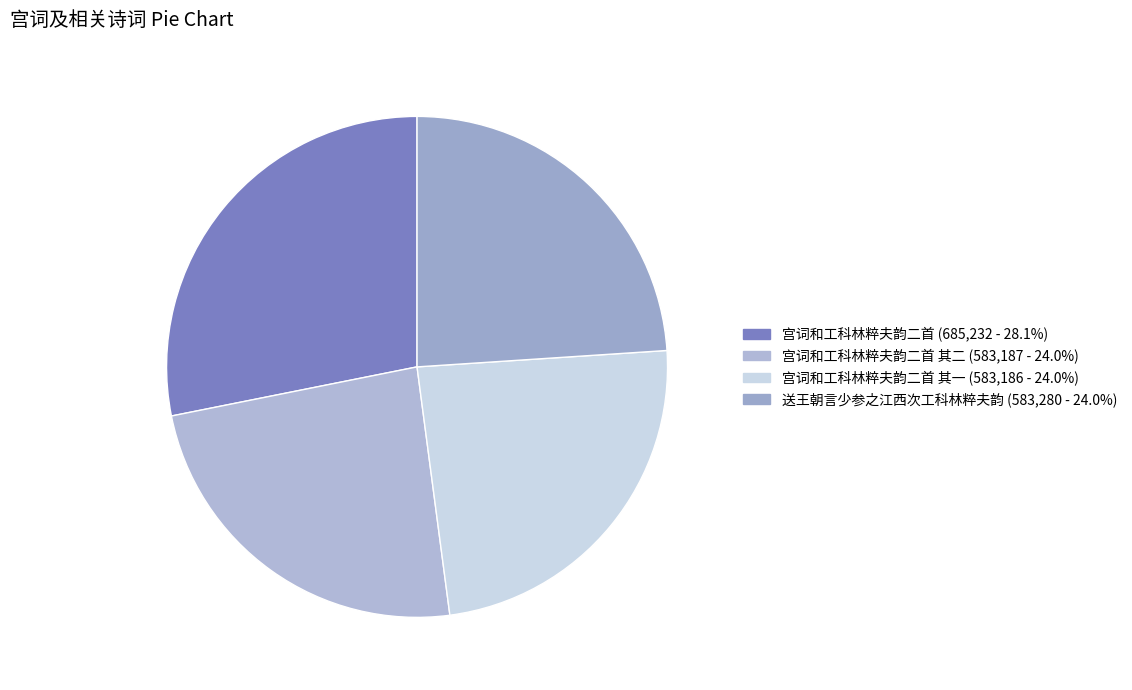

Count the number of slices in the pie.

4